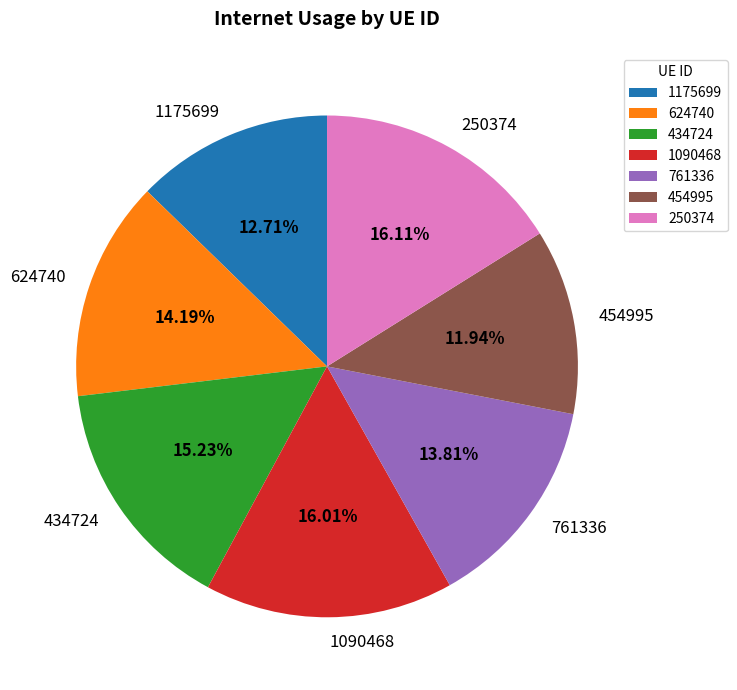

Is there a majority slice in this chart?

No